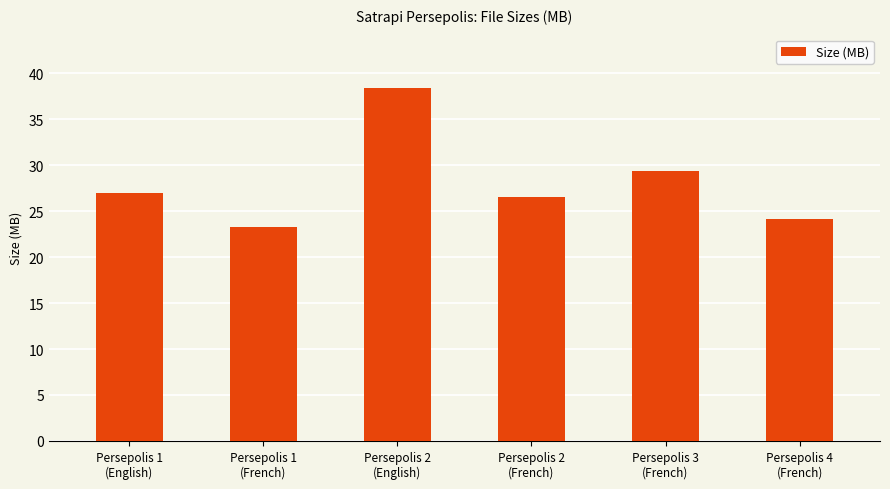

Approximately how many times larger is the value at Persepolis 2
(English) compared to Persepolis 4
(French)?

1.6